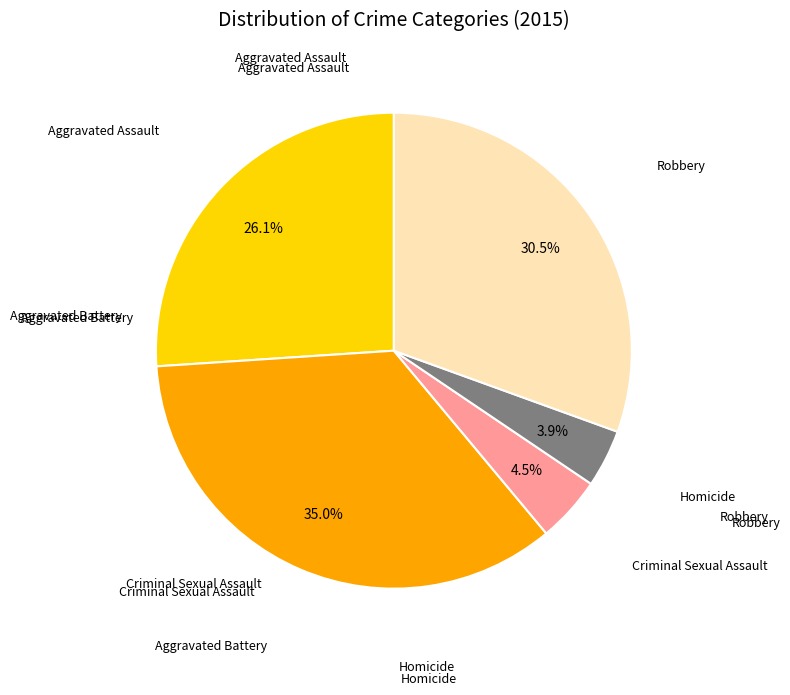

Is there any slice that represents more than half of the pie?

No